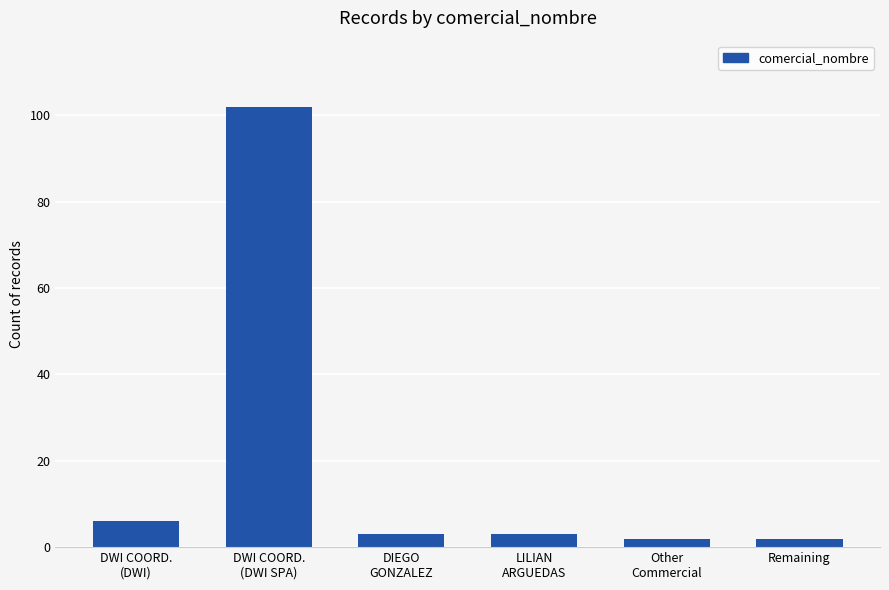

Which has a higher value, LILIAN
ARGUEDAS or DWI COORD.
(DWI SPA)?

DWI COORD.
(DWI SPA)